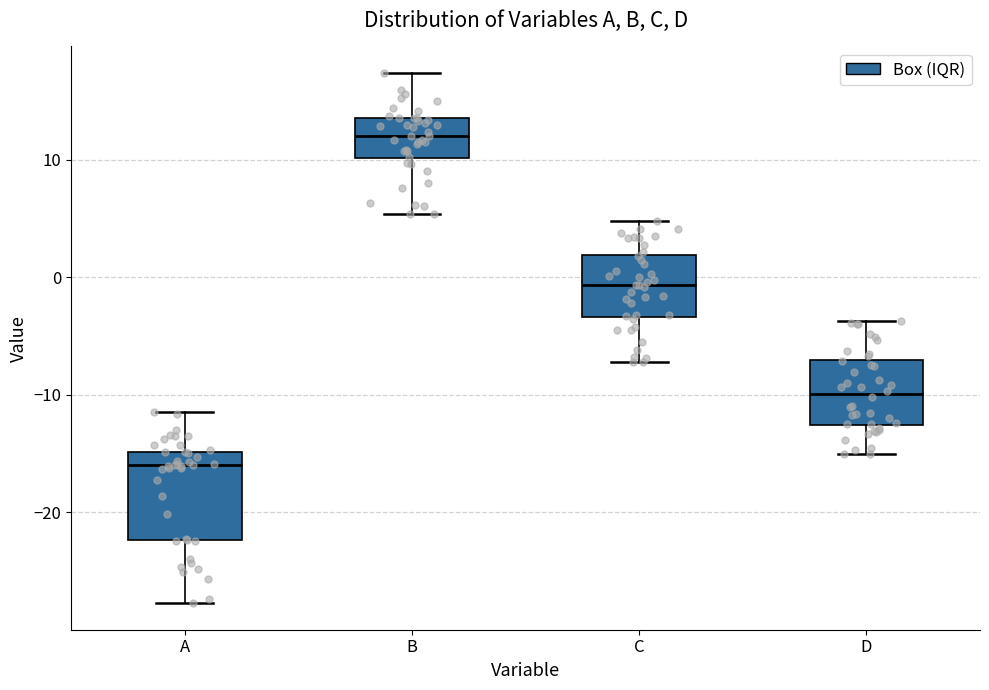

Which box is the tallest, from its lower edge to its upper edge?

A